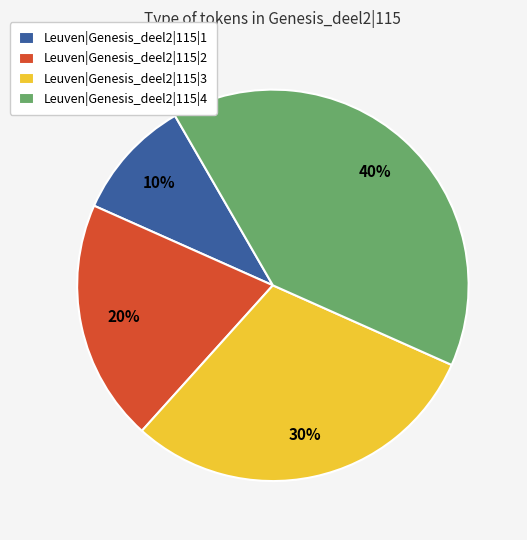

Combined, do Leuven|Genesis_deel2|115|1 and Leuven|Genesis_deel2|115|2 account for over 50%?

No